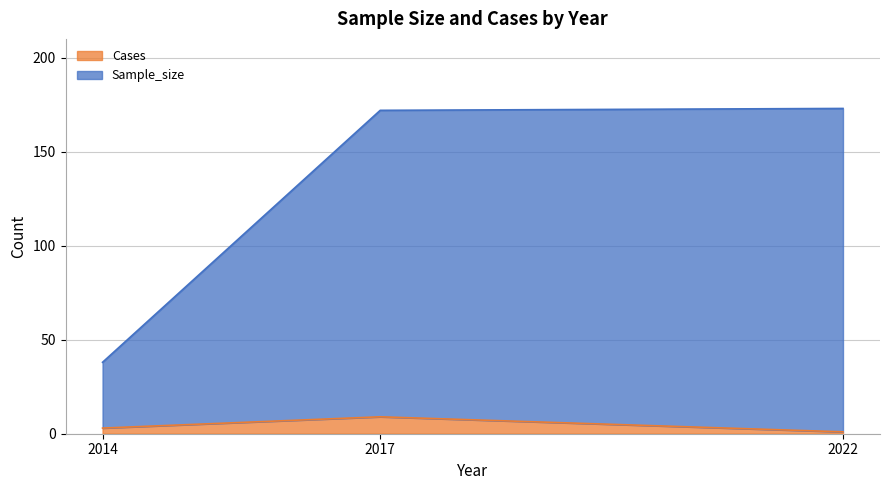

Where is Sample_size nearest to the value 105?

2014